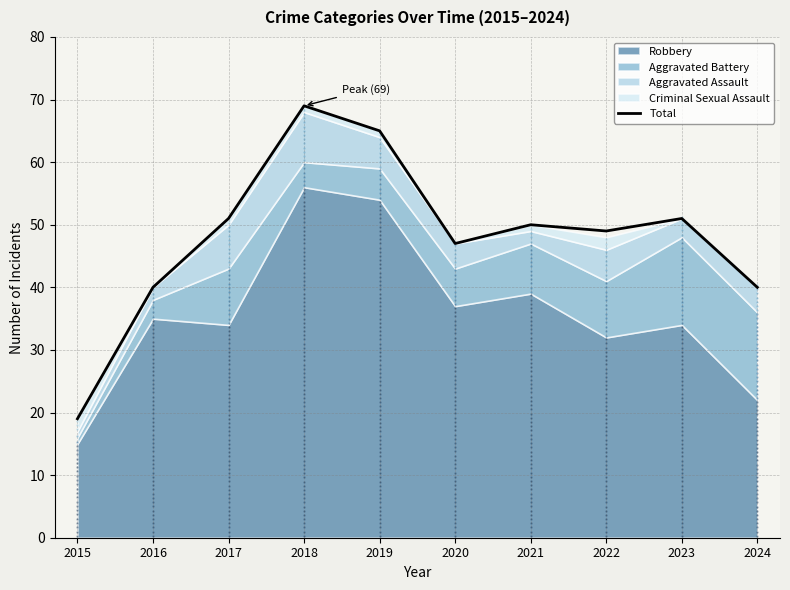

Which category has the lowest value across all series?

2015